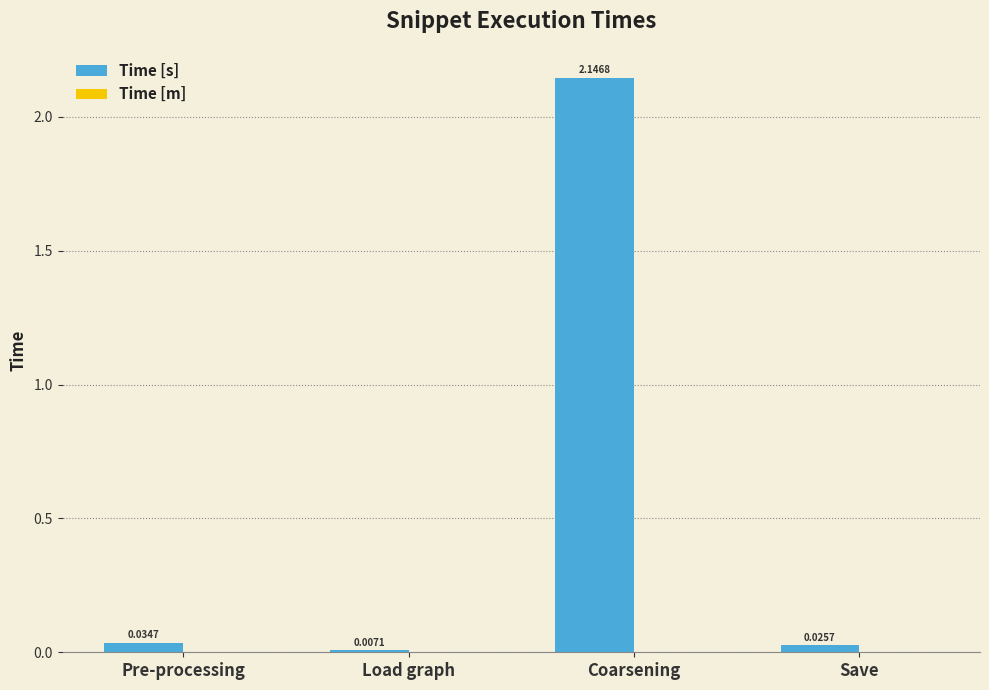

Are the bars horizontal?

No